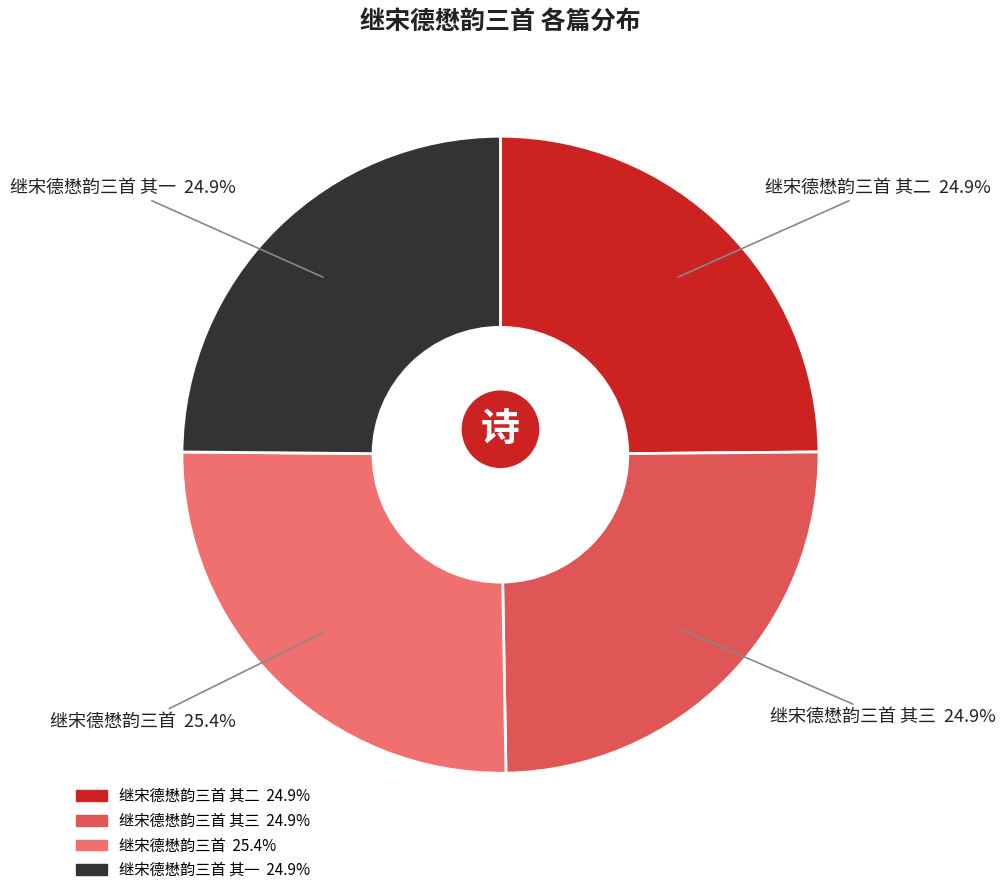

Approximately how many times larger is the value at 继宋德懋韵三首 compared to 继宋德懋韵三首 其三?

1.0